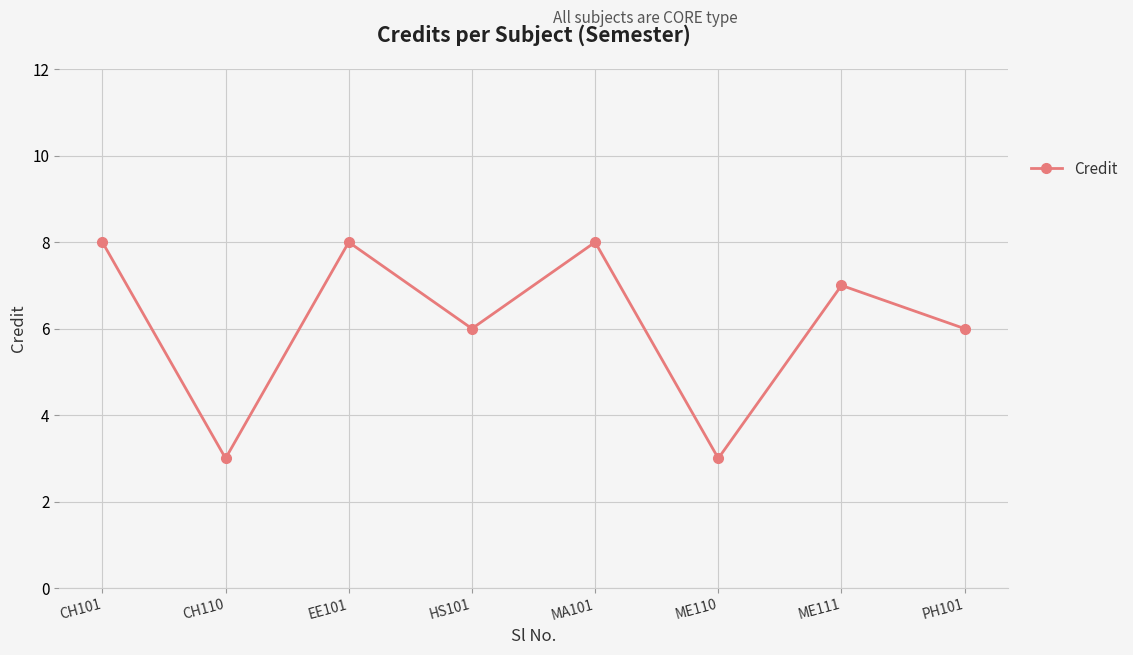

True or false: the data shows 3 at ME110.

True